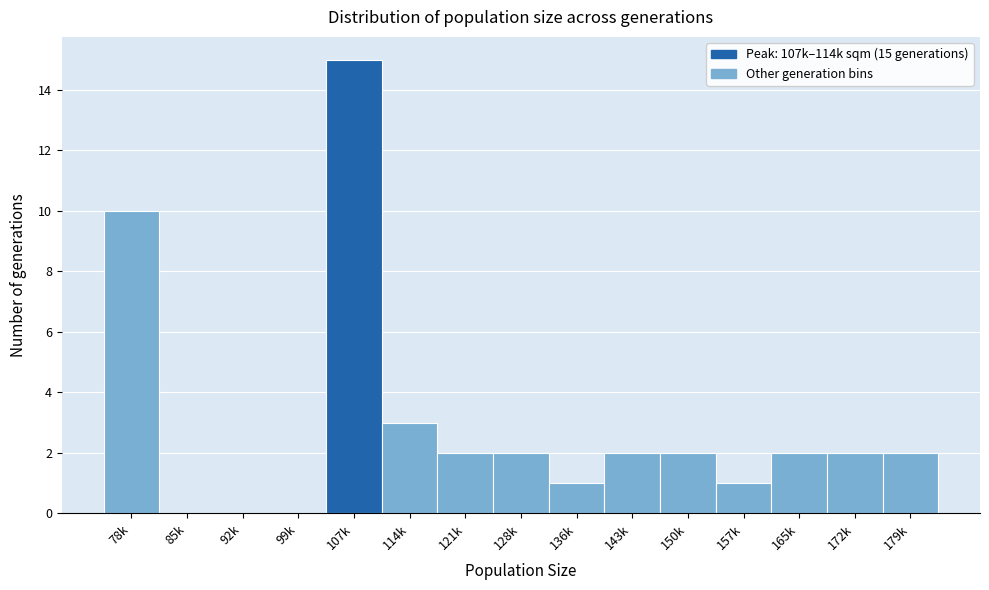

Reading left to right, what are all the values shown in this chart?

78k=10	85k=0	92k=0	99k=0	107k=15	114k=3	121k=2	128k=2	136k=1	143k=2	150k=2	157k=1	165k=2	172k=2	179k=2